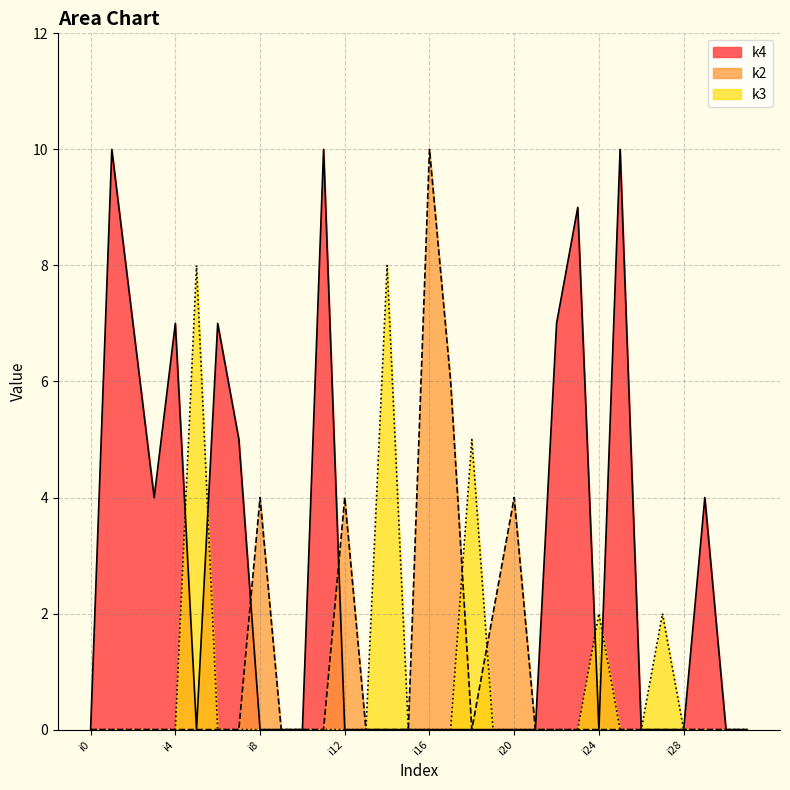

What is the value of the k3 point at the 6th from the left?

8